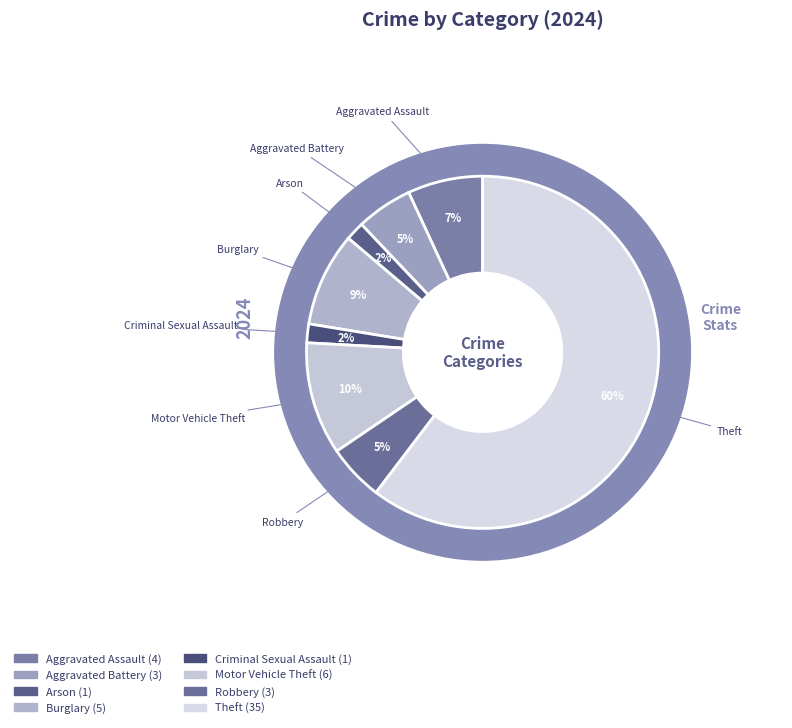

To the nearest percent, what percentage of the pie is Aggravated Assault?

7%